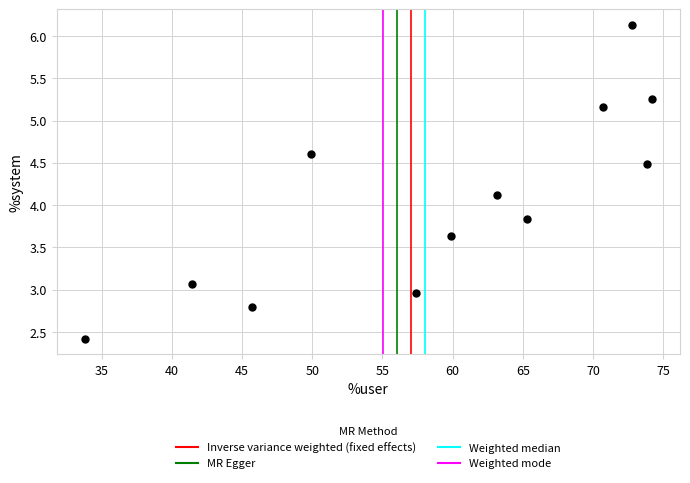

What Y value in the scatter plot is closest to 4?

4.1